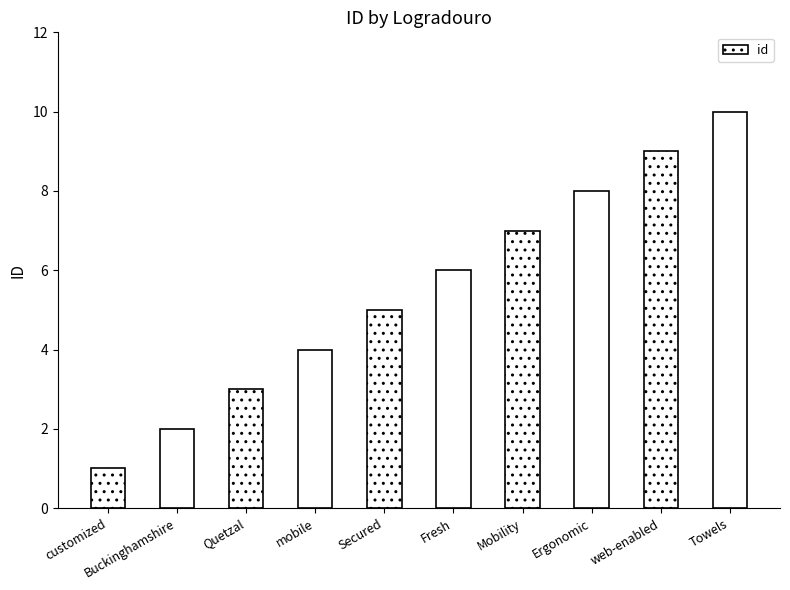

What is the value of the 3rd bar from the left?

3